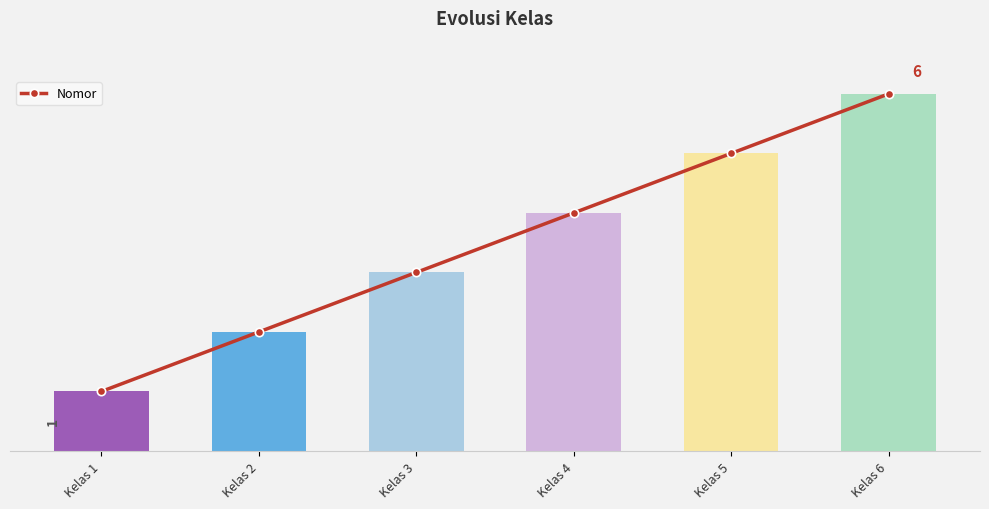

What is the smallest value displayed?

1